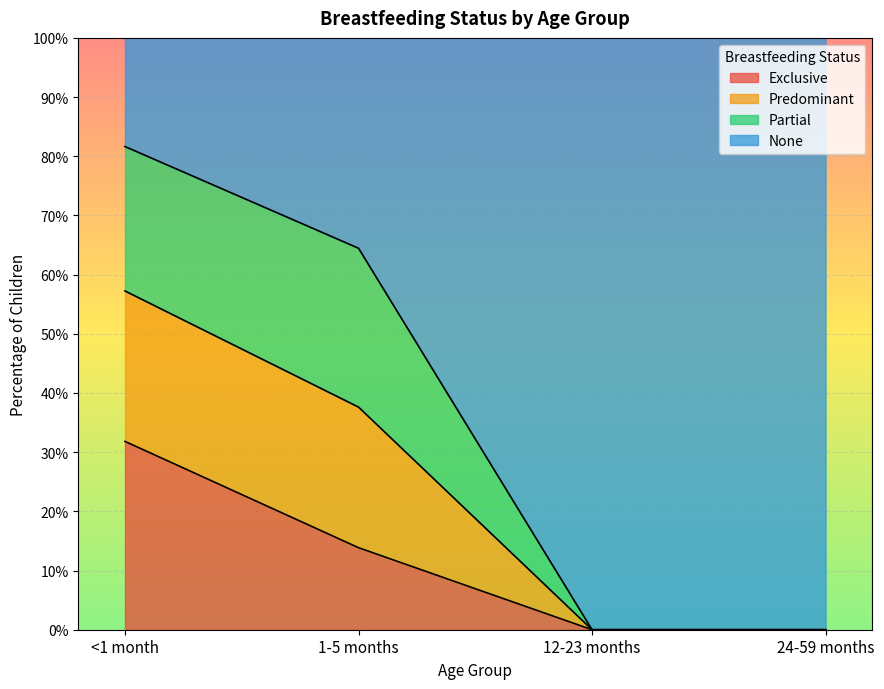

What are all the series names shown in the legend?

Exclusive, Predominant, Partial, None